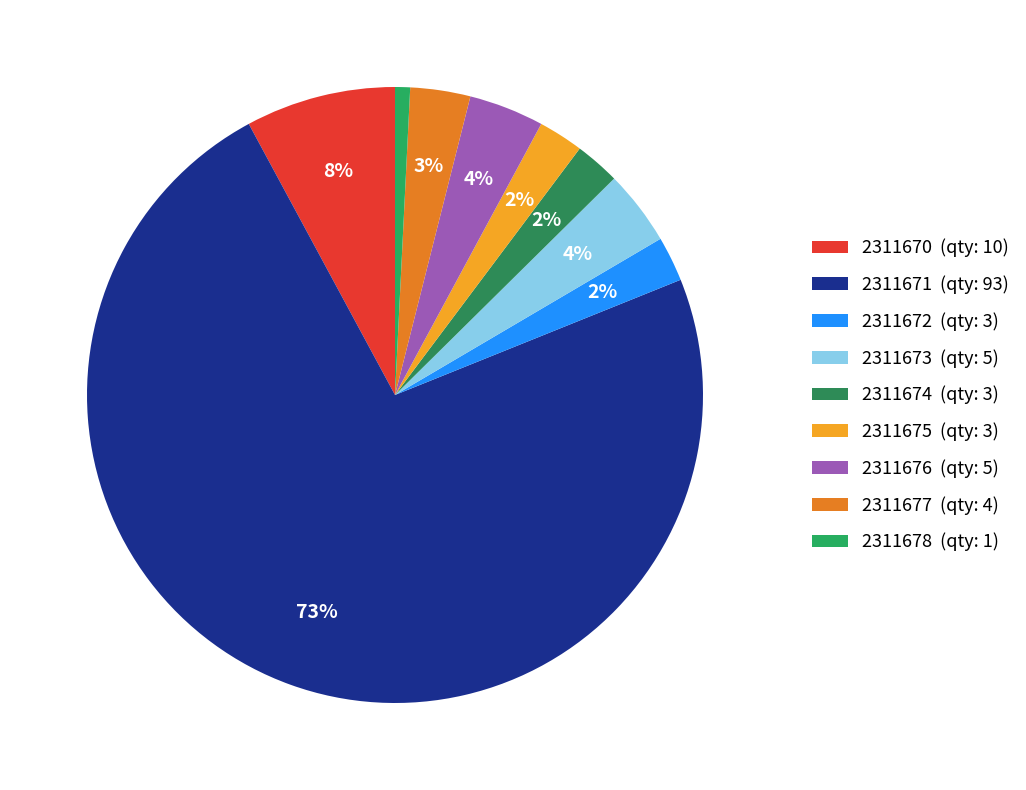

What is the largest slice in the pie chart?

2311671